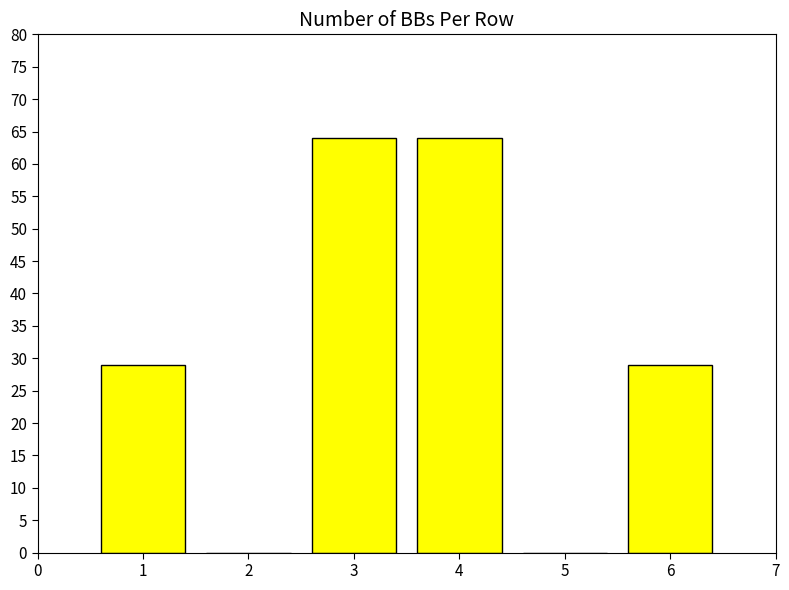

What is the sum of all values?

186